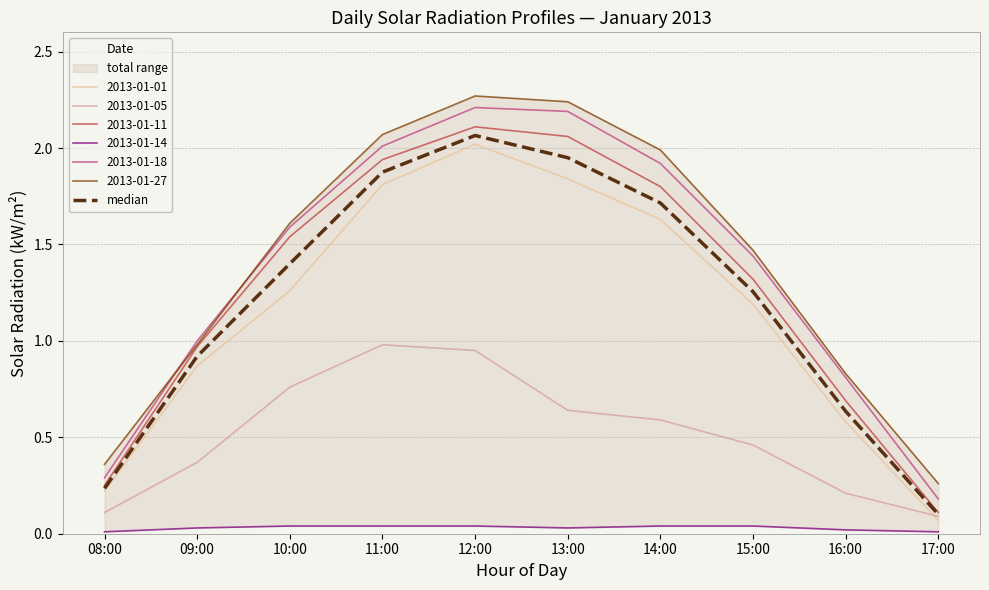

True or false: the data shows 0.1 at 17:00.

False